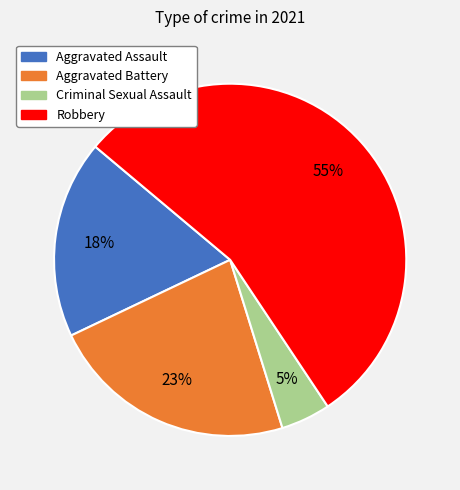

True or false: Criminal Sexual Assault accounts for 14% of the total.

False